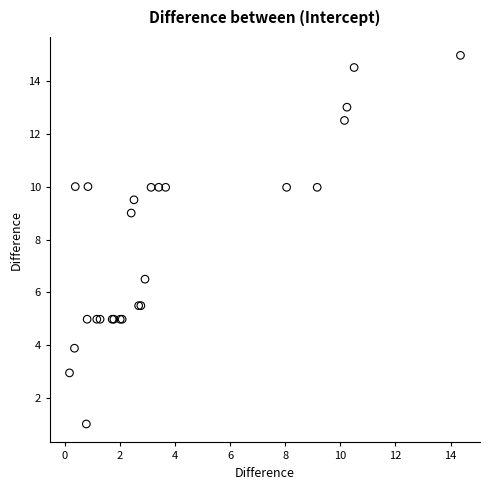

What Y value in the scatter plot is closest to 7?

6.5